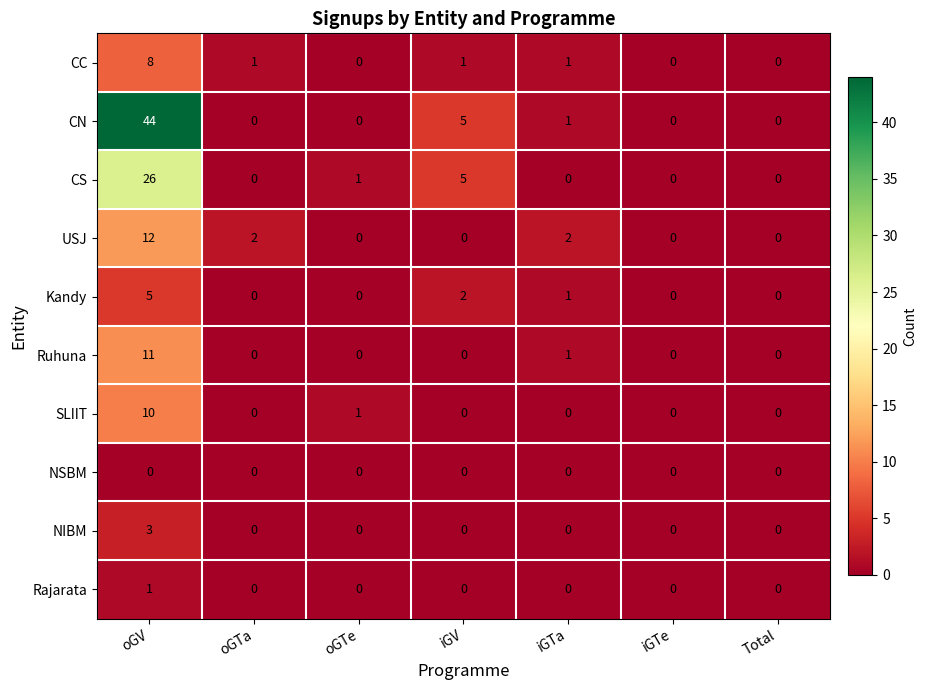

True or false: USJ has a value of 0 at oGTe.

True